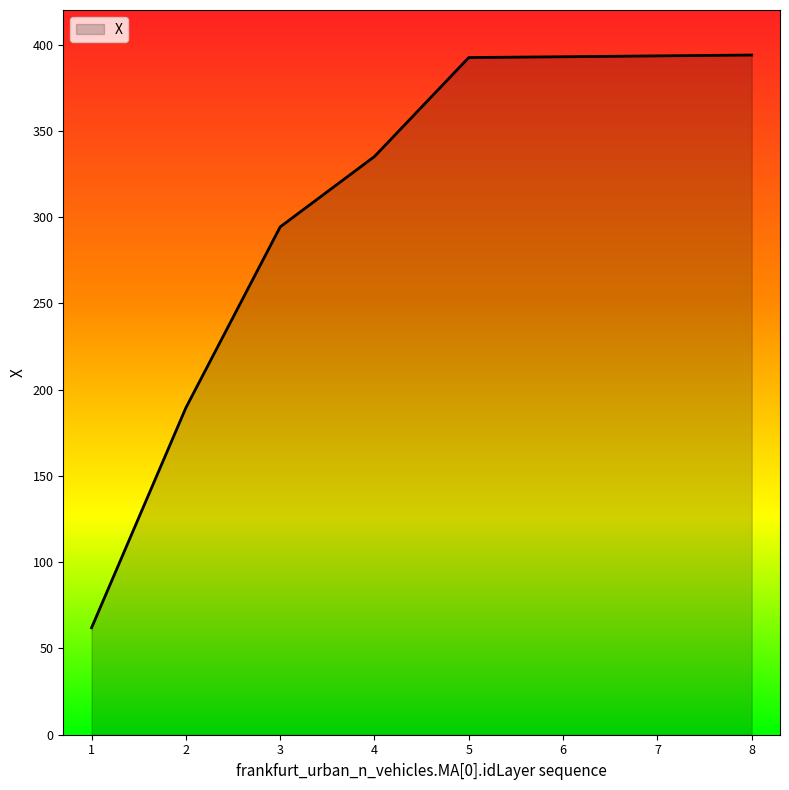

The chart shows a value of 218.8 at 4. True or false?

False